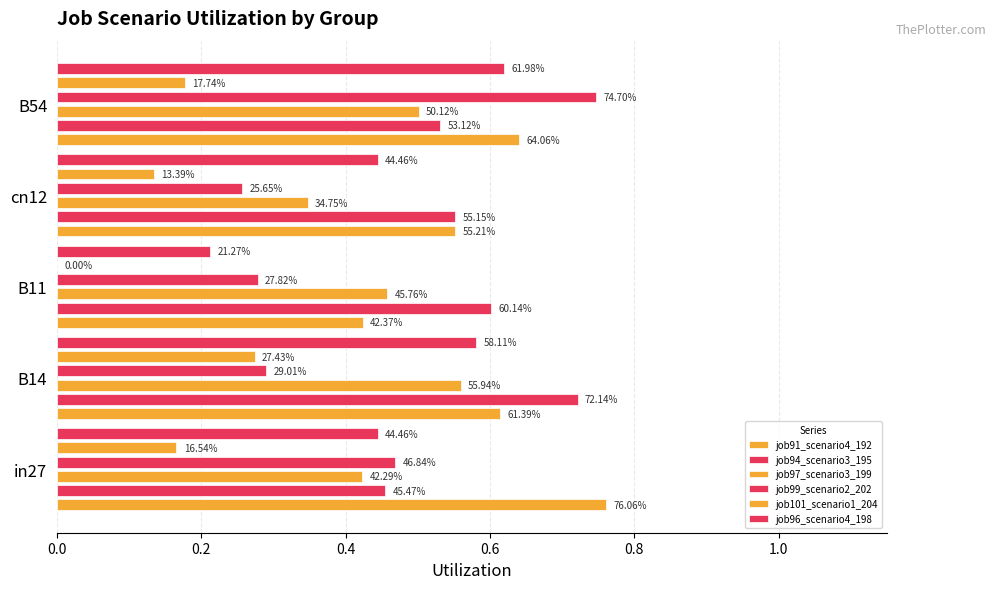

The value of job96_scenario4_198 at B11 is 0.2. True or false?

True